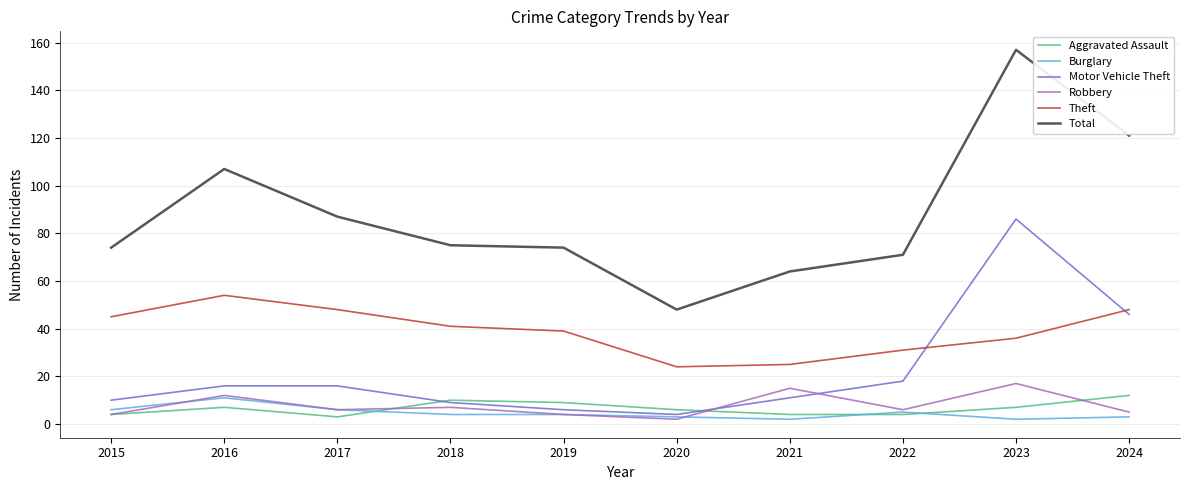

Which series has the largest total across all categories?

Total